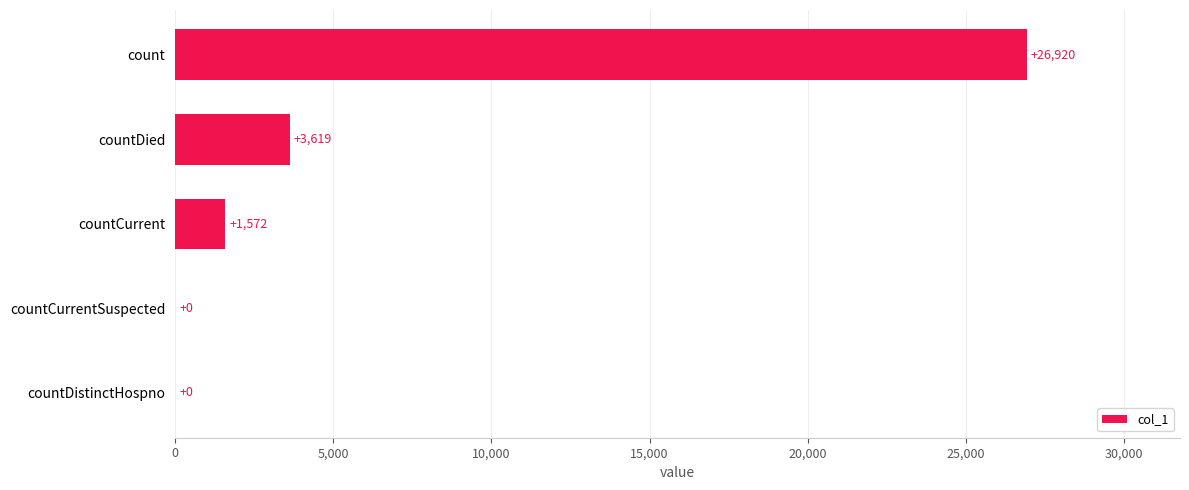

How many series are shown in this chart?

1